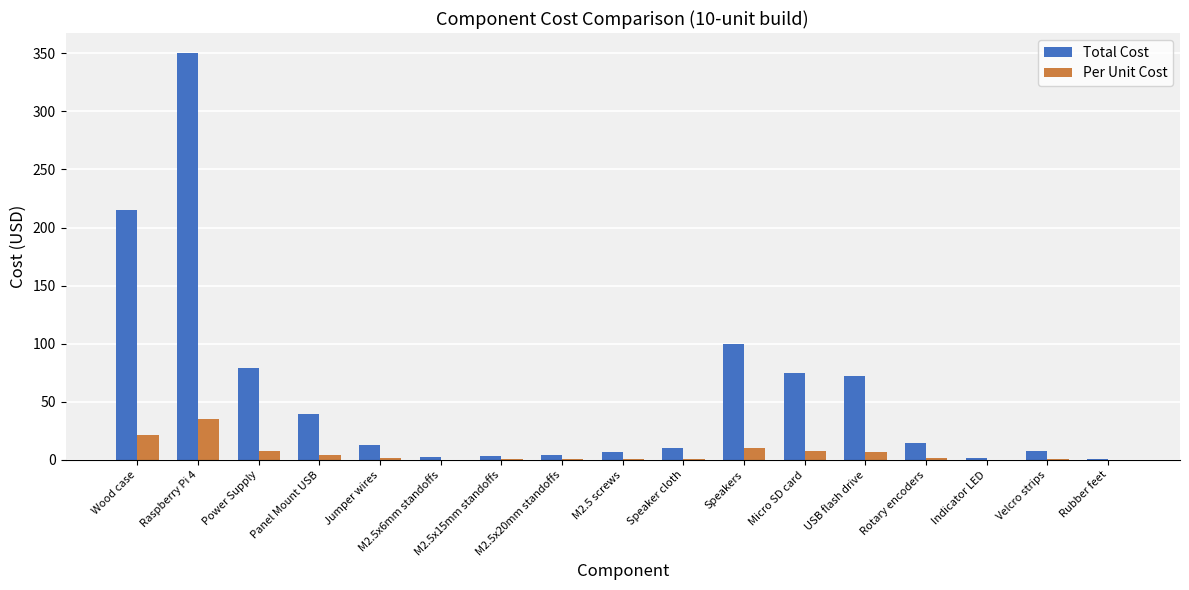

Which series has the largest total across all categories?

Total Cost